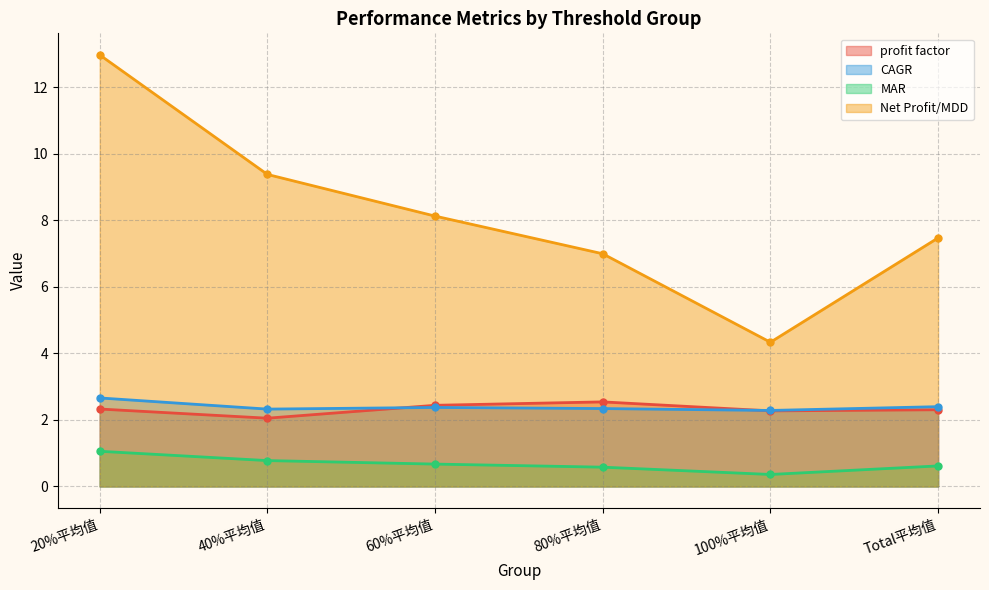

How many lines are shown in the chart?

4